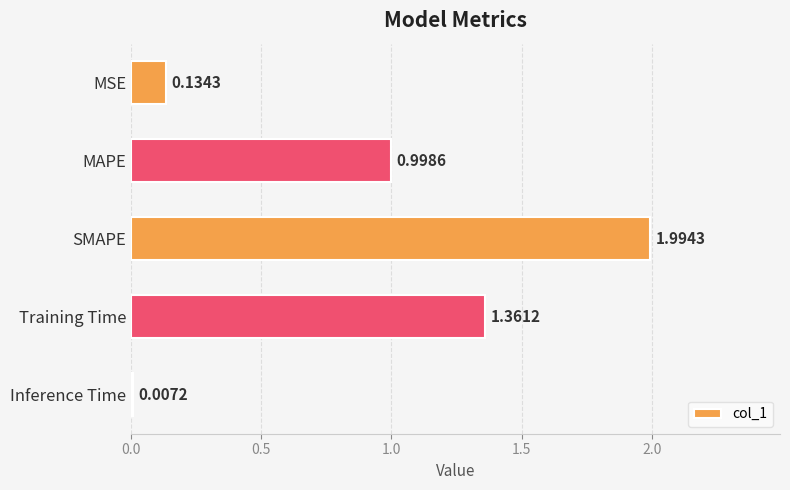

What is the sum of all values?

4.5